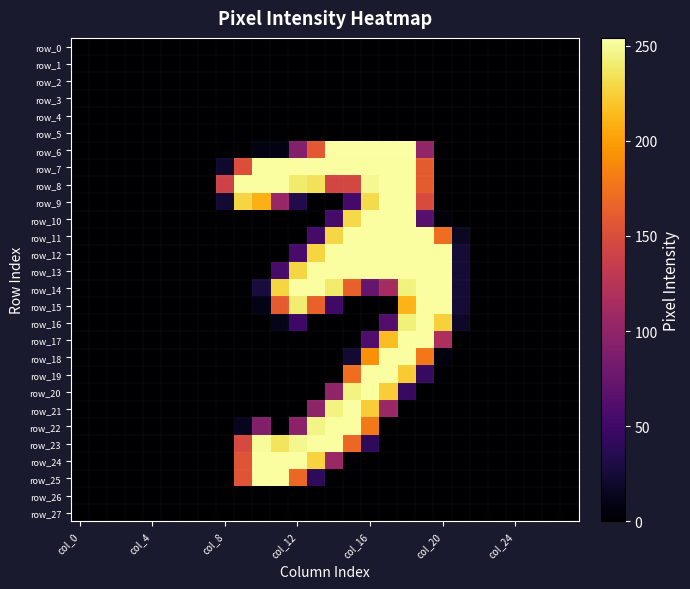

Count the number of categories in the chart.

28